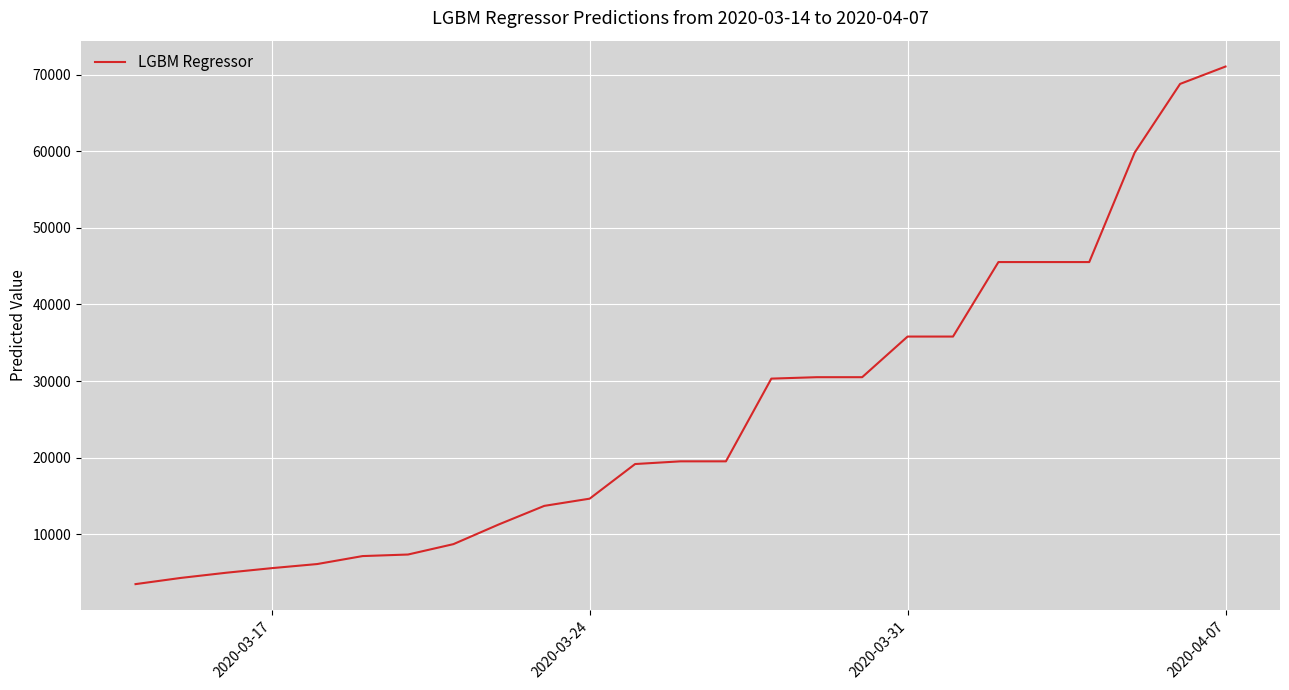

What is the smallest value displayed?

3474.8